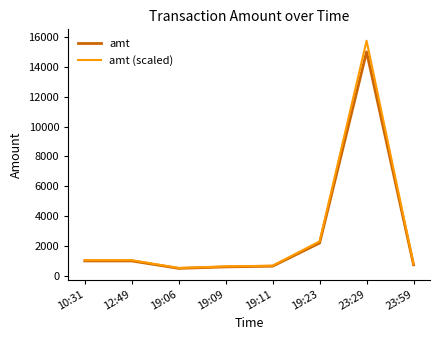

At which label is amt (scaled) closest to 8137?

19:23